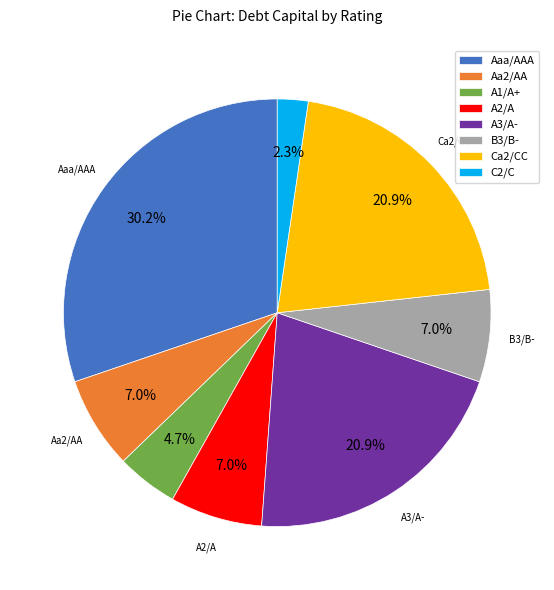

Which slice is the smallest?

C2/C